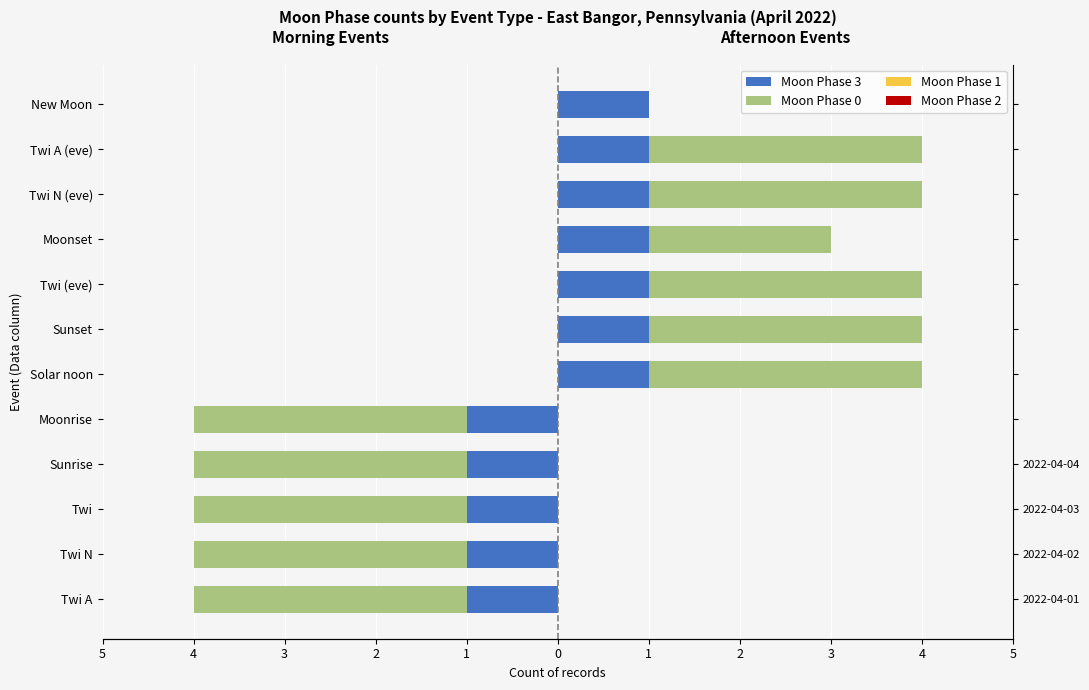

What value does the Moon Phase 3 series have at Moonrise?

-1